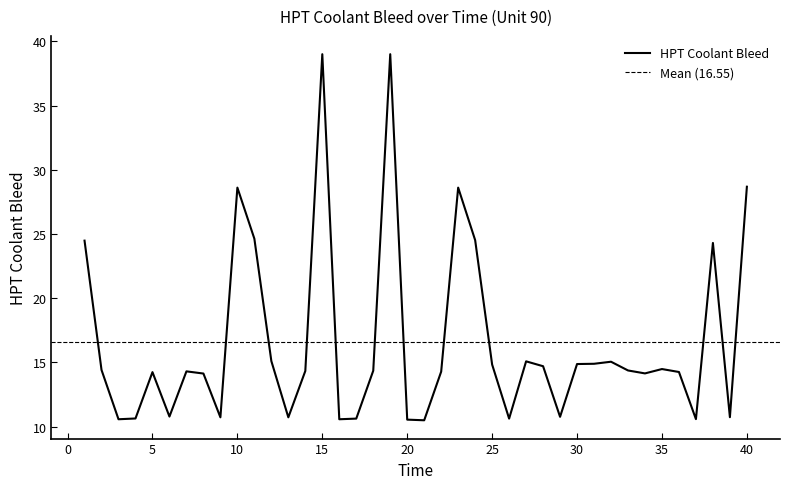

What is the difference between the values at 19 and 12?

23.9